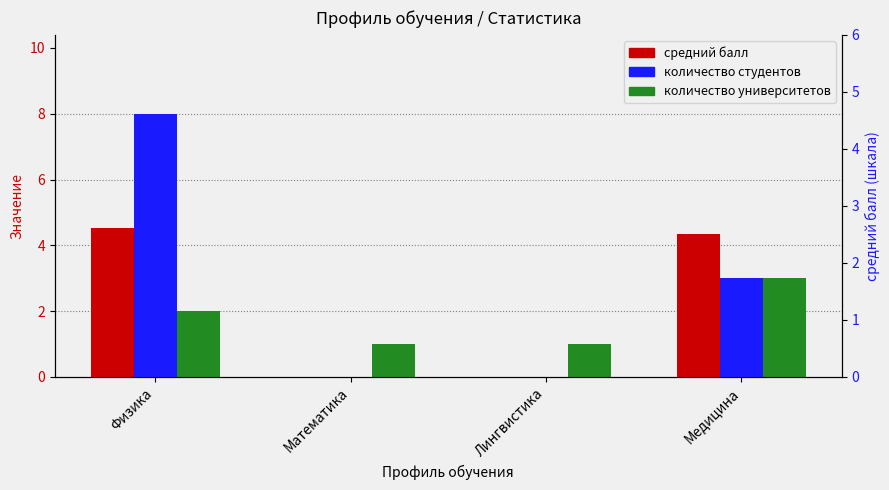

Which category has the lowest value in the количество студентов series?

Математика